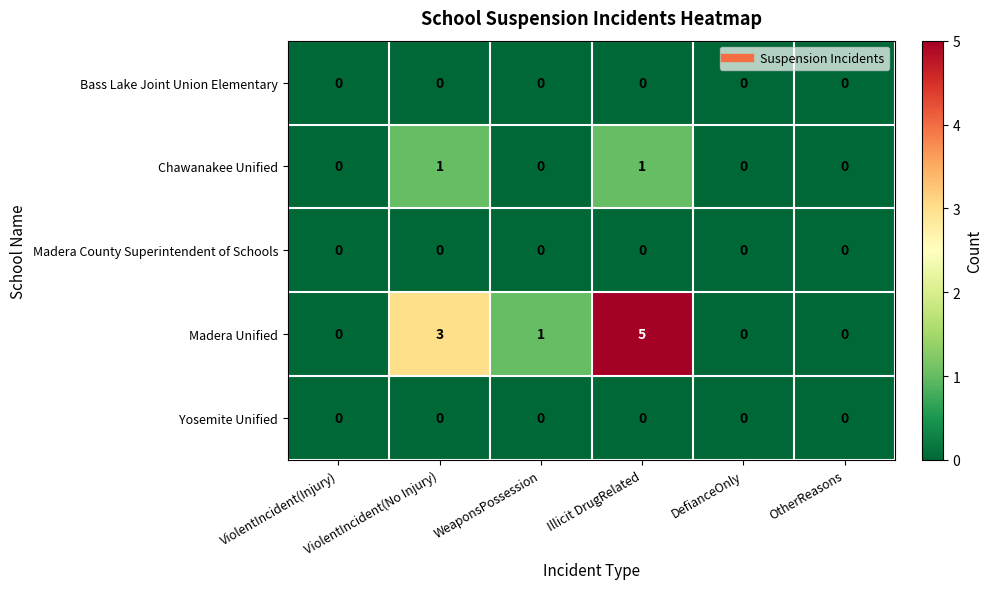

The Yosemite Unified series shows 0 at OtherReasons. True or false?

True